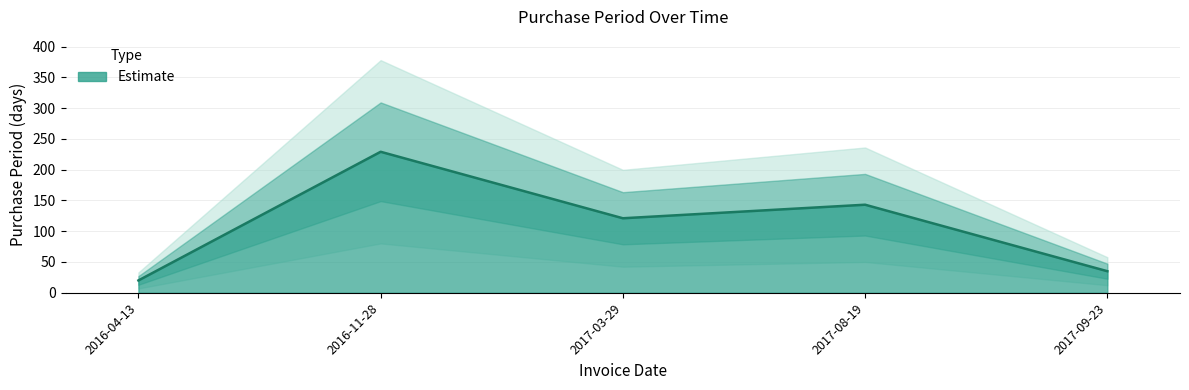

Reading right to left, transcribe all the data shown in this chart.

2017-09-23=35	2017-08-19=143	2017-03-29=121	2016-11-28=229	2016-04-13=20